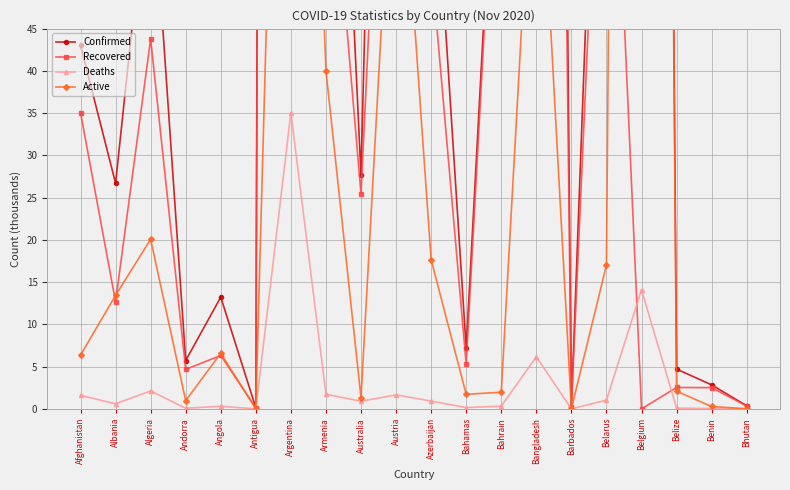

How many interior local valleys does the Active series have?

5